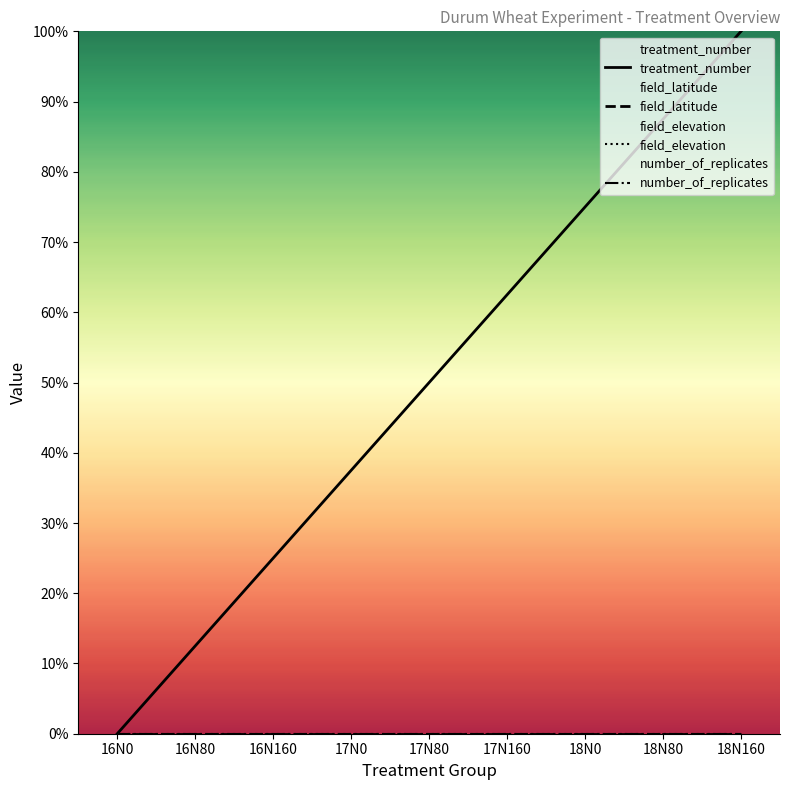

Which label corresponds to the largest value in the chart?

18N160